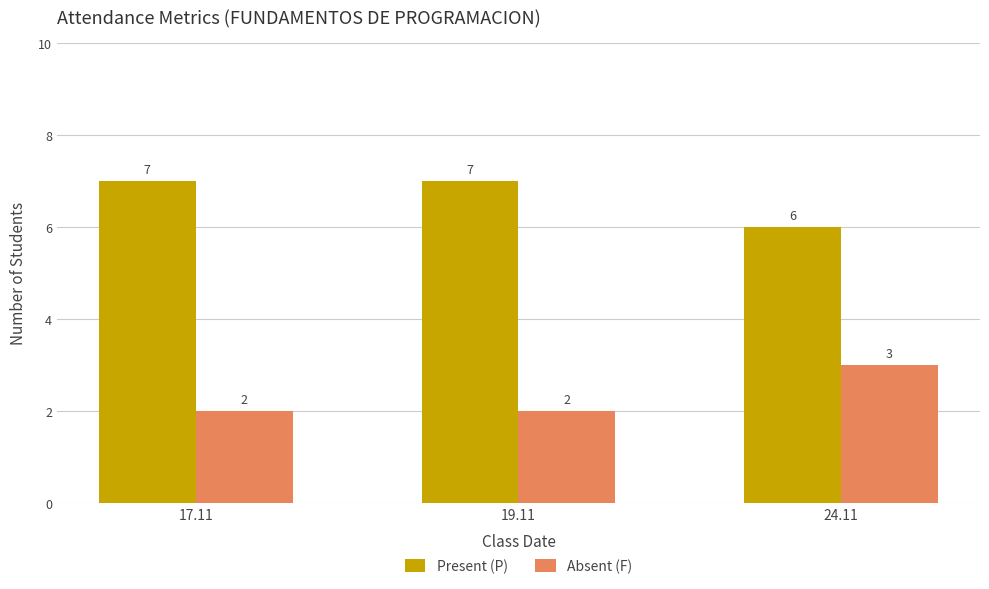

Count the Absent (F) values in the range 2 to 3.

3